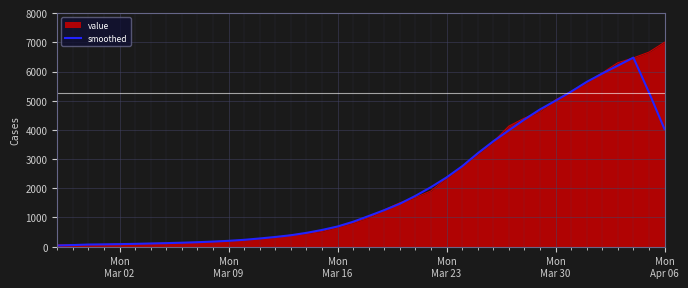

What is the smallest value displayed?

40.2